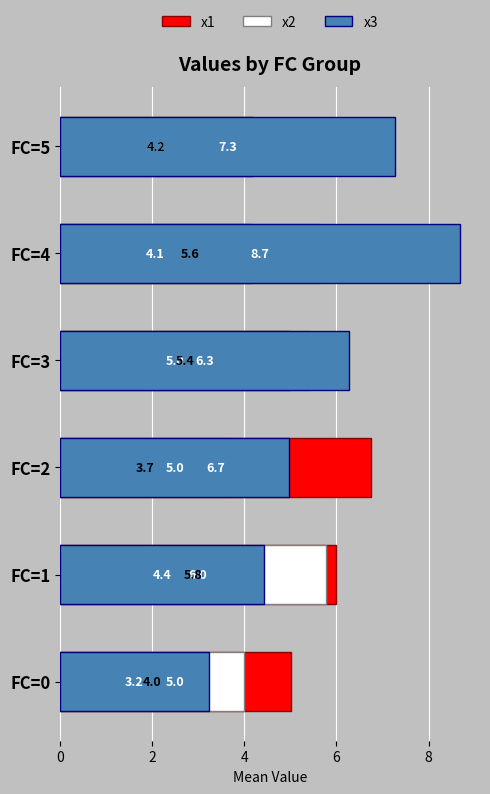

Is it true that x3 equals 3.2 at FC=0?

True